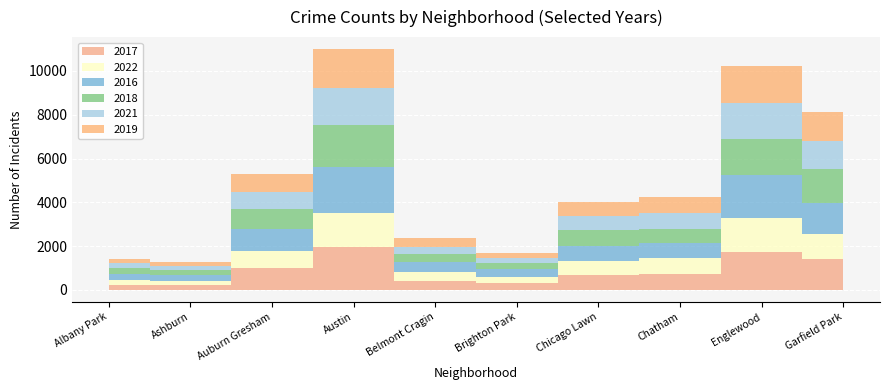

True or false: 2018 has a value of 658 at Belmont Cragin.

False